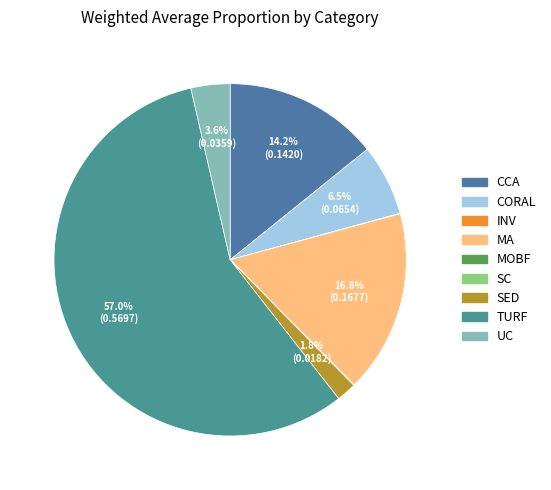

What portion of the pie excludes CORAL?

93.5%